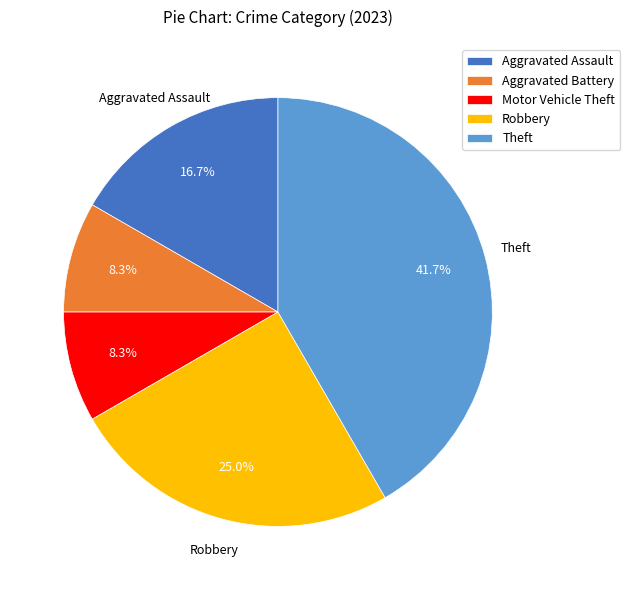

Does Theft represent more than half of the total?

No